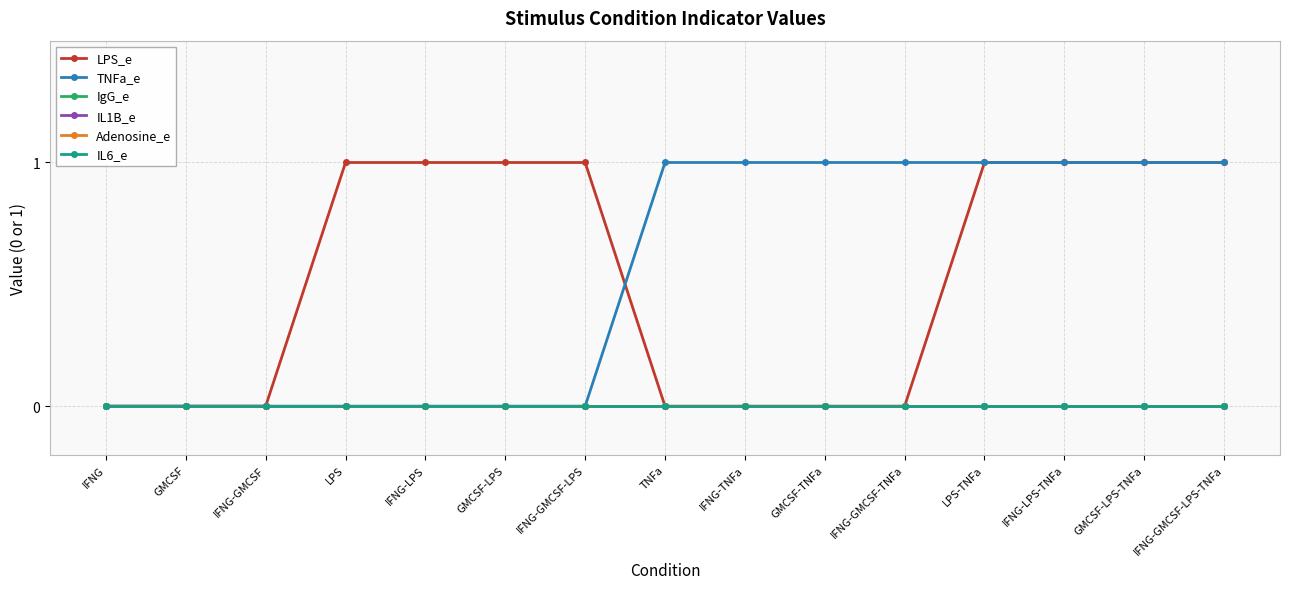

Is this an area chart (filled region under the line)?

No